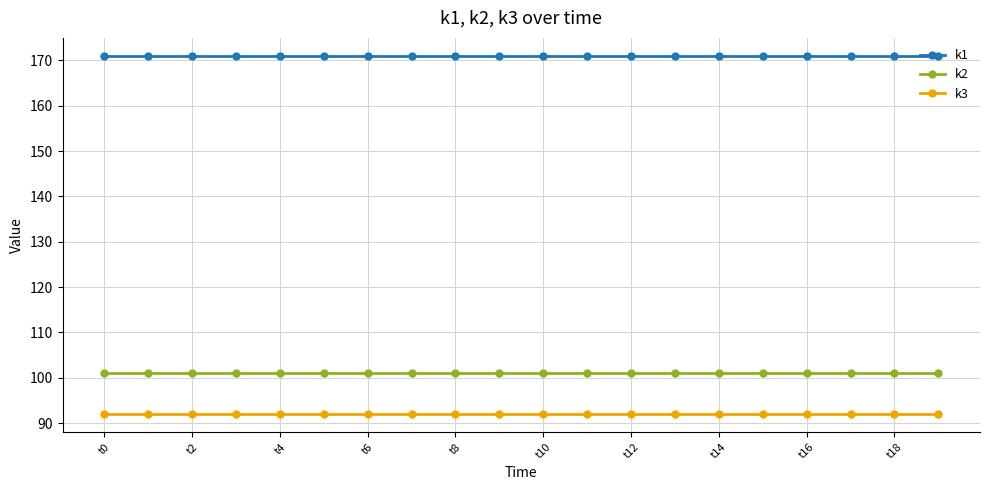

What is the maximum value shown in the chart?

171